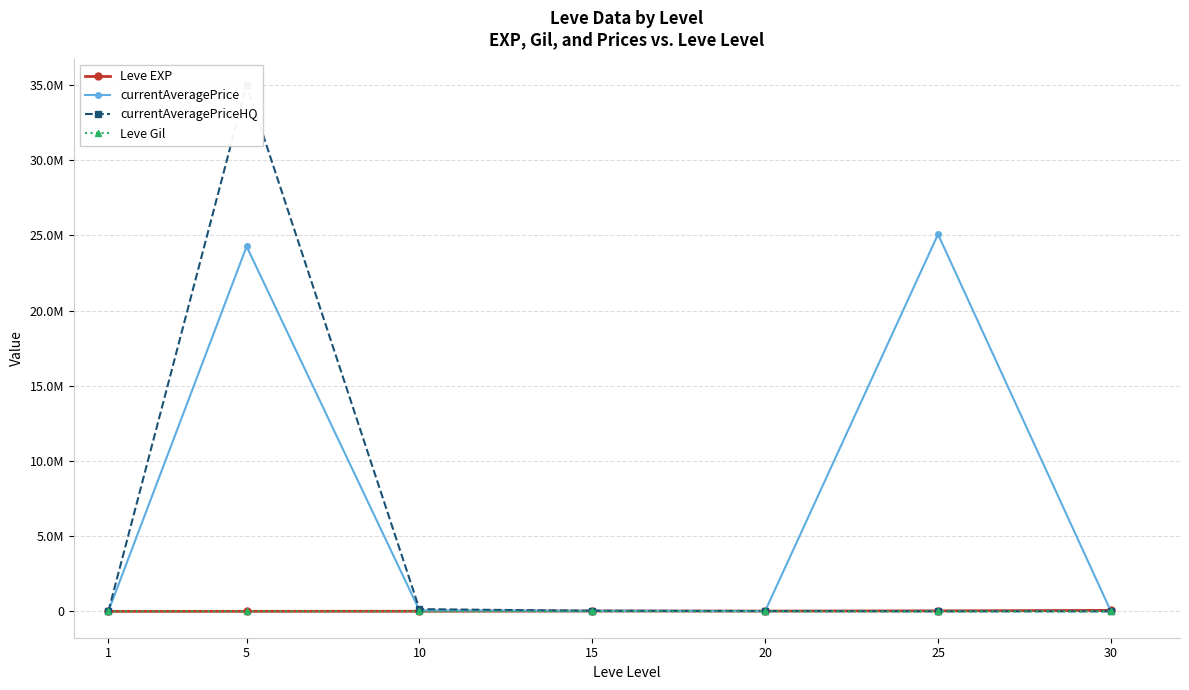

At which label does Leve EXP reach its minimum?

1